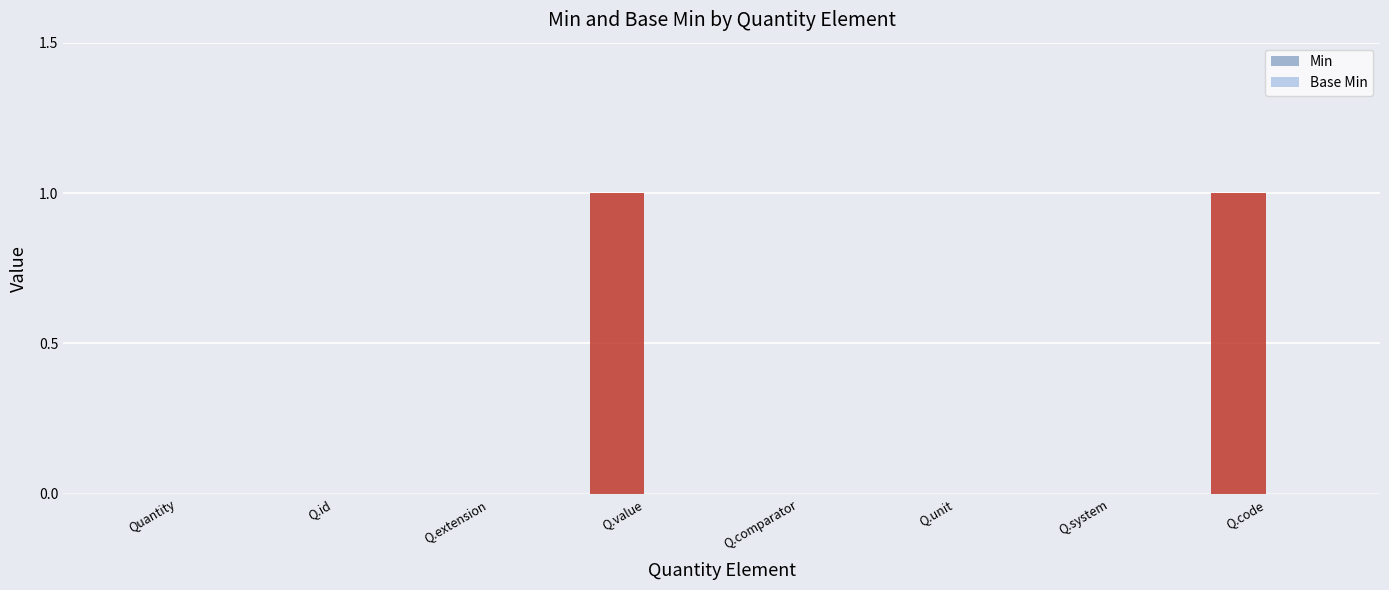

Between Q.unit and Q.code, which is larger?

Q.code